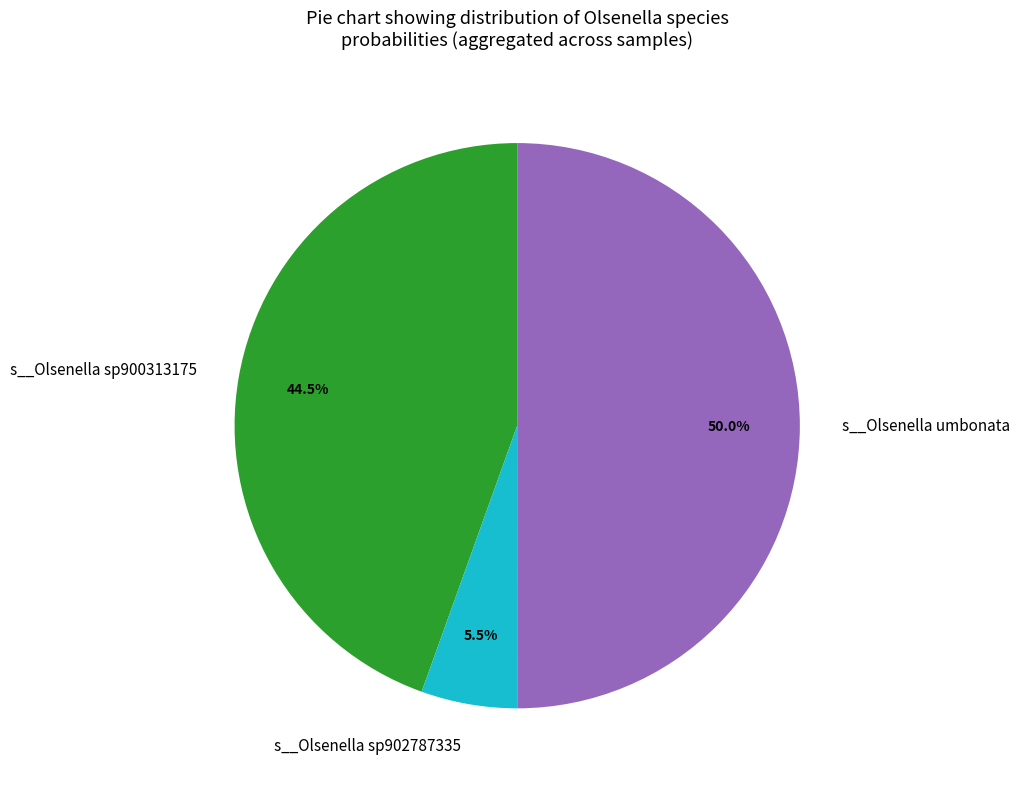

Which slice is the largest?

s__Olsenella umbonata